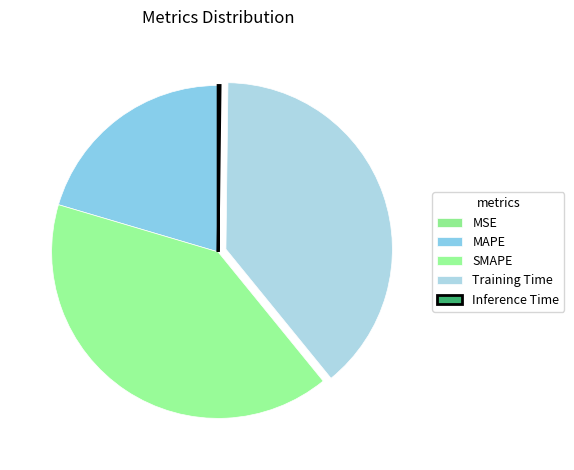

To the nearest percent, what is the difference between the largest and smallest slice percentages?

40%